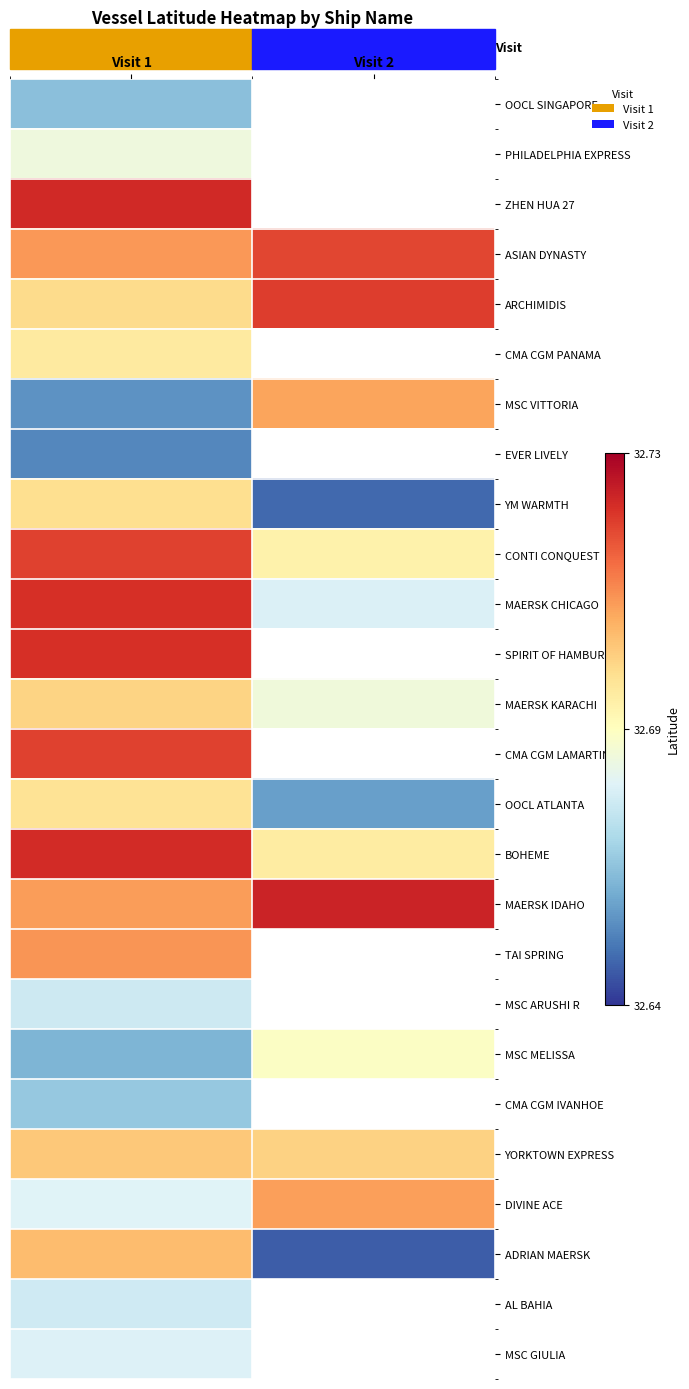

The CONTI CONQUEST series shows 32.7 at Visit 2. True or false?

True